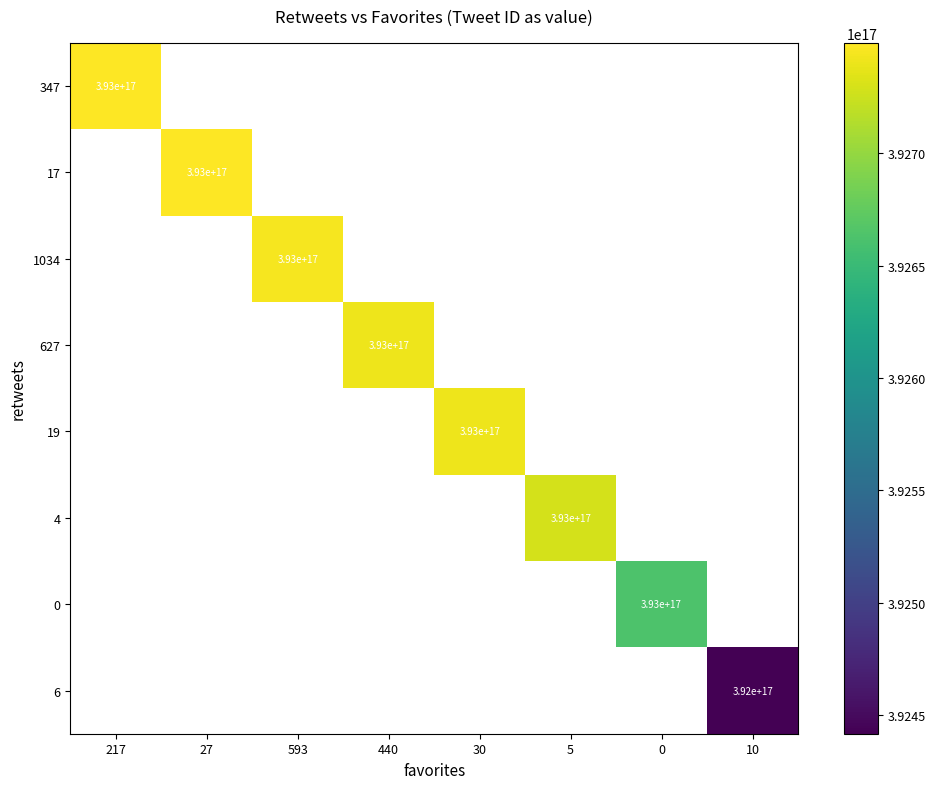

Is it true that 4 equals 226092351363640672 at 5?

False